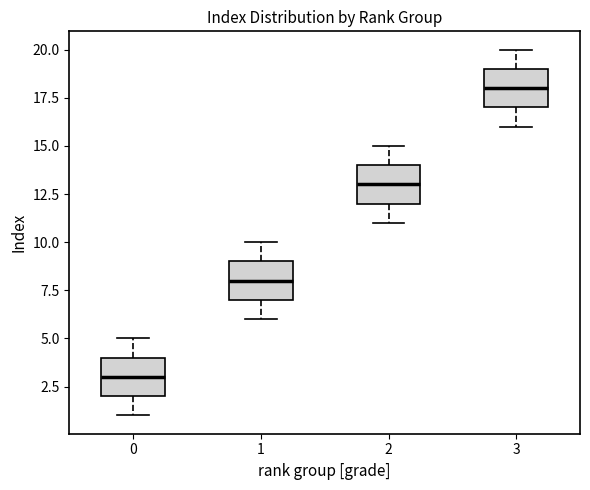

Which box has the highest median line?

3